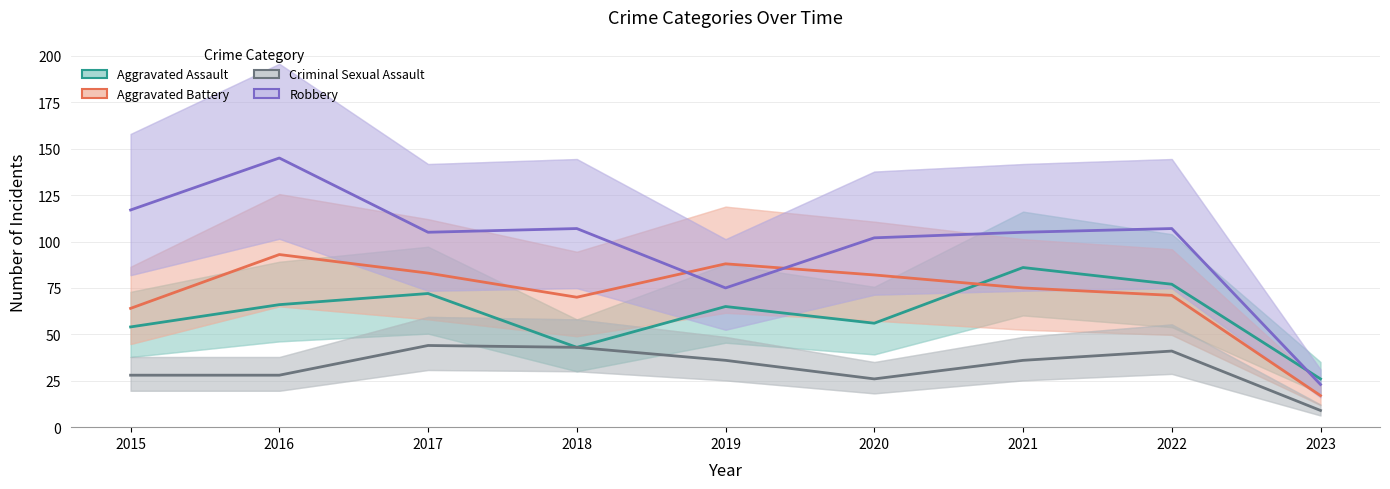

In Aggravated Assault, how many points are higher than both neighbors (excluding endpoints)?

3